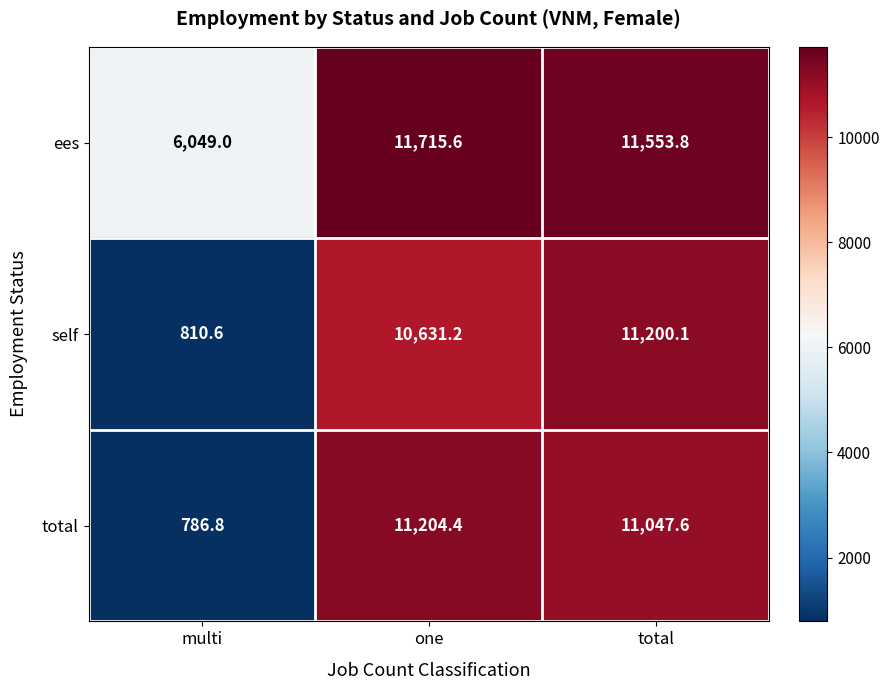

How many data points does each series have?

3